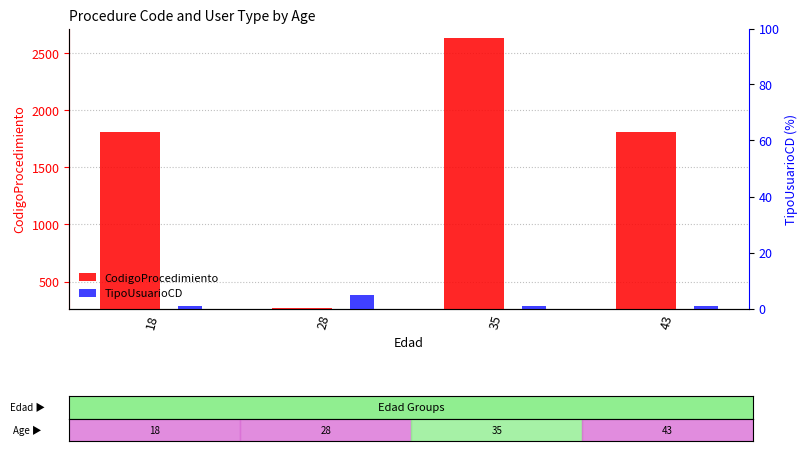

Reading left to right, list all the values displayed in this chart.

CodigoProcedimiento: 18=1806	28=272	35=2636	43=1807
TipoUsuarioCD: 18=1	28=5	35=1	43=1